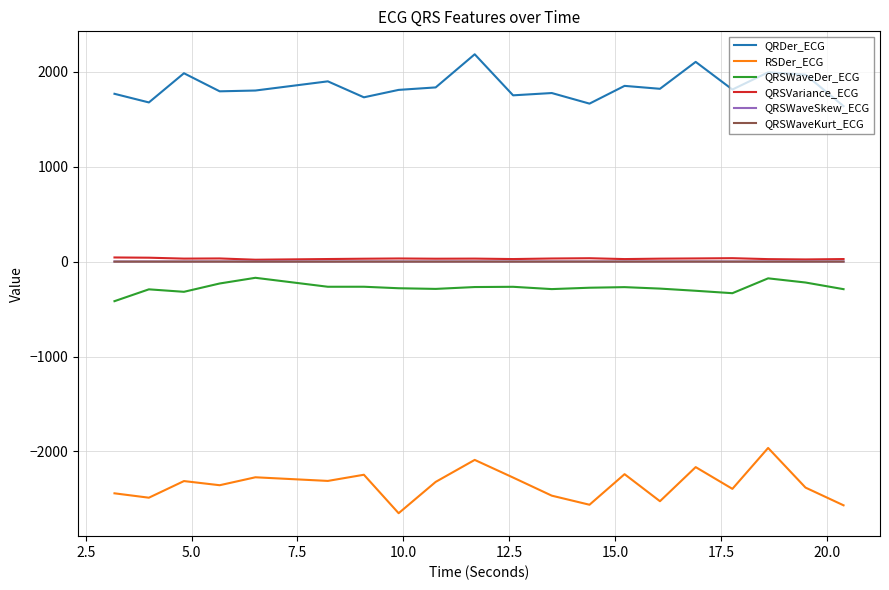

True or false: QRSWaveDer_ECG and QRDer_ECG intersect in this chart.

False